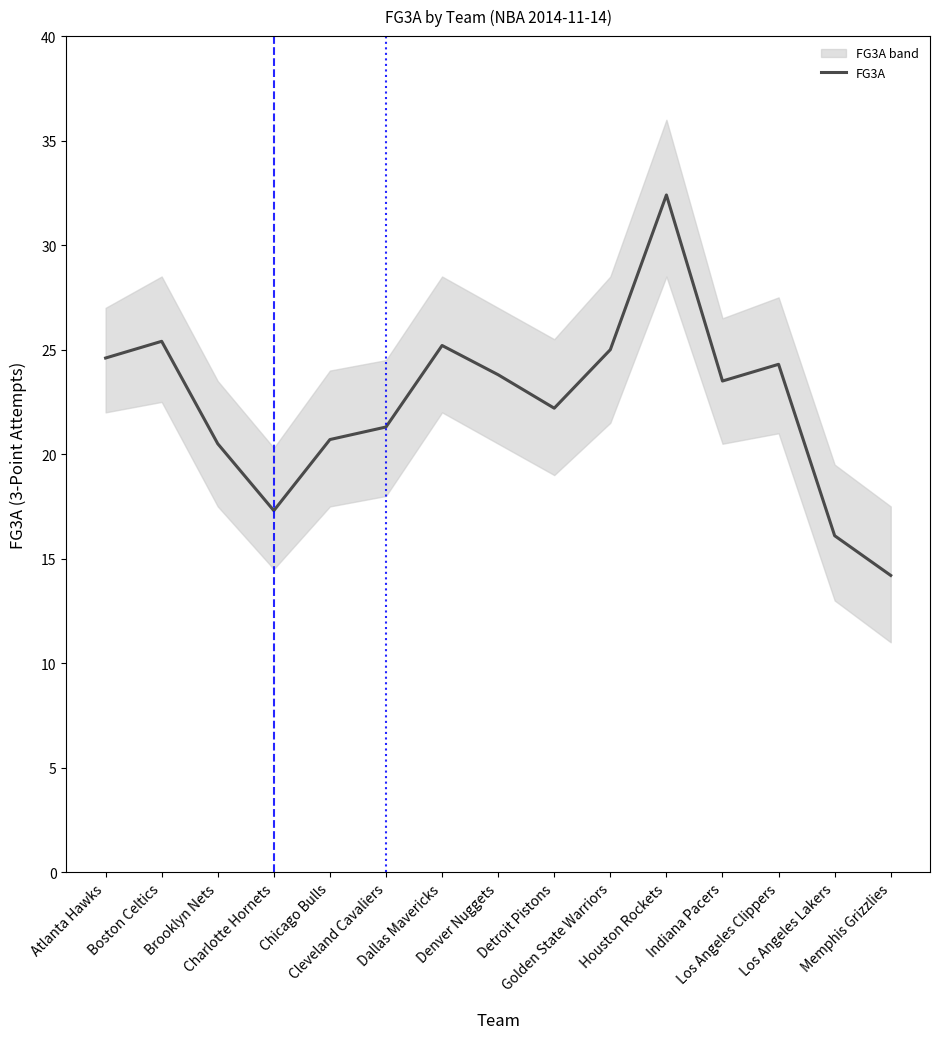

How many lines are shown in the chart?

1